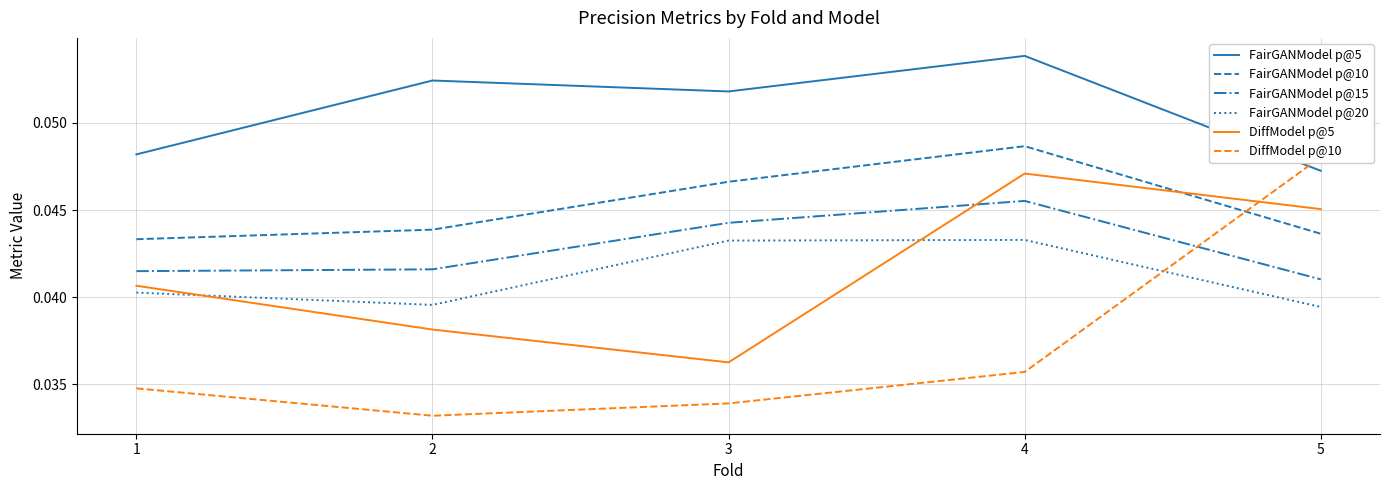

Reading left to right, extract all data points from this chart.

FairGANModel p@5: 0.0	0.1	0.1	0.1	0.0
FairGANModel p@10: 0.0	0.0	0.0	0.0	0.0
FairGANModel p@15: 0.0	0.0	0.0	0.0	0.0
FairGANModel p@20: 0.0	0.0	0.0	0.0	0.0
DiffModel p@5: 0.0	0.0	0.0	0.0	0.0
DiffModel p@10: 0.0	0.0	0.0	0.0	0.0